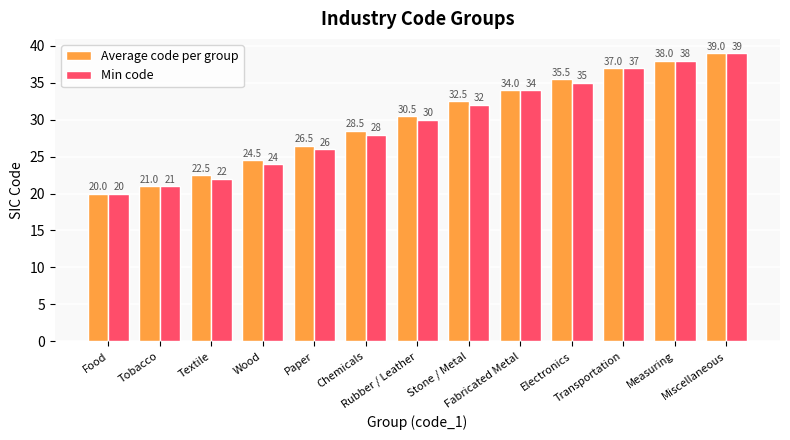

What is the label of the 3rd bar from the left?

Textile